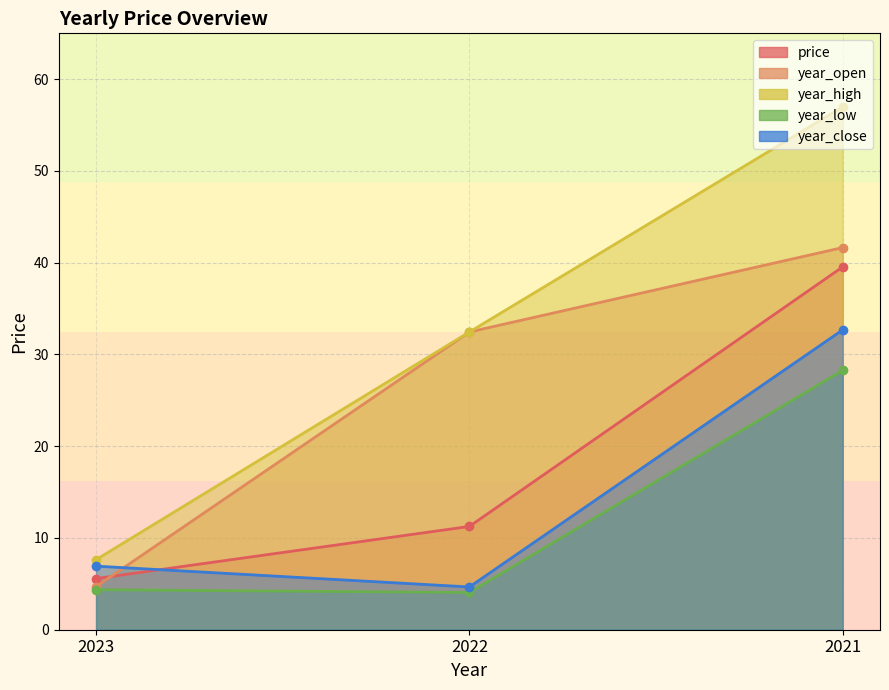

What is the value of the year_high point at the 1st from the left?

7.6